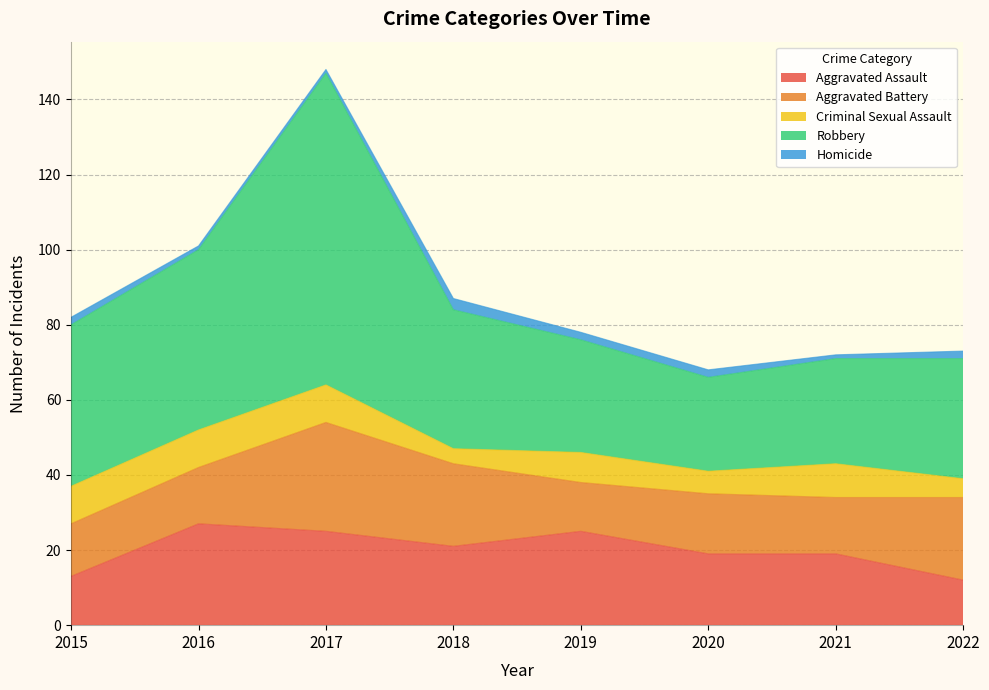

What value does the Homicide series have at 2018?

3